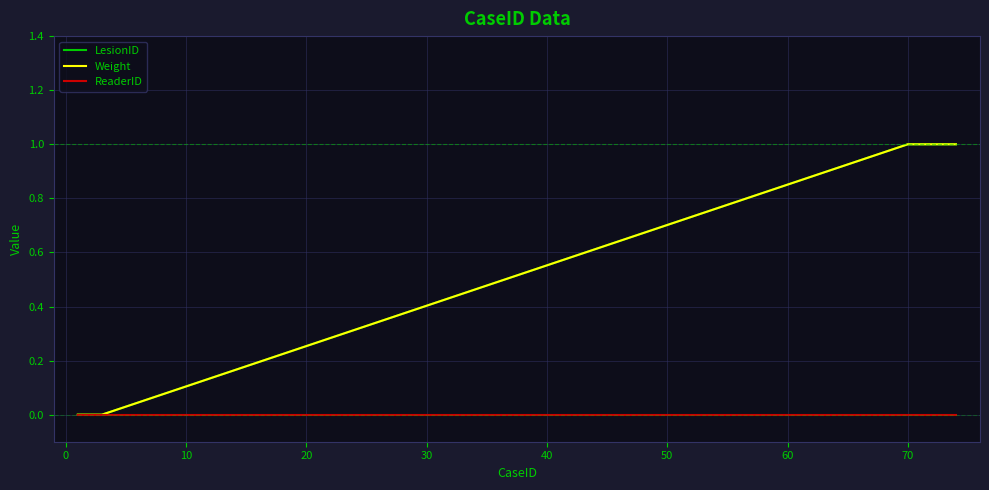

True or false: ReaderID and LesionID intersect in this chart.

False